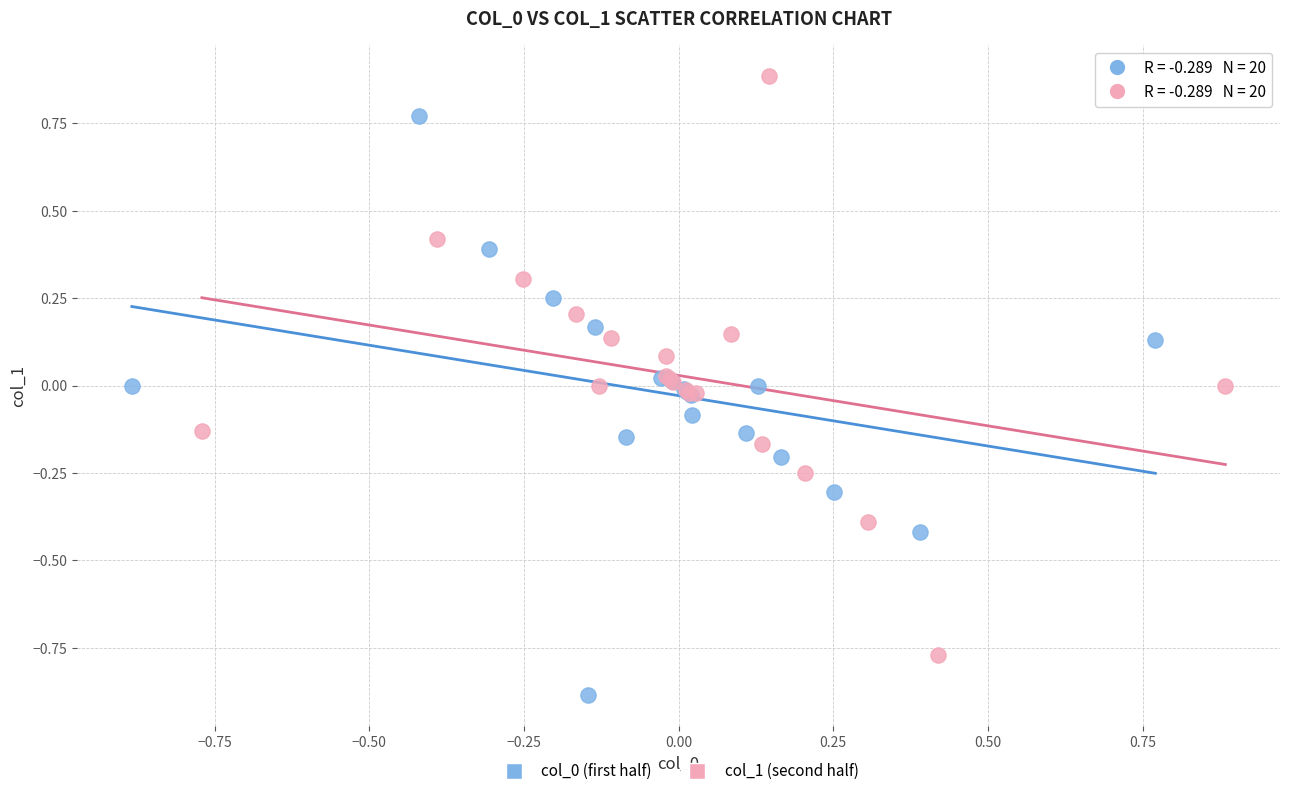

Which series contains the highest Y value?

col_1 (second half)